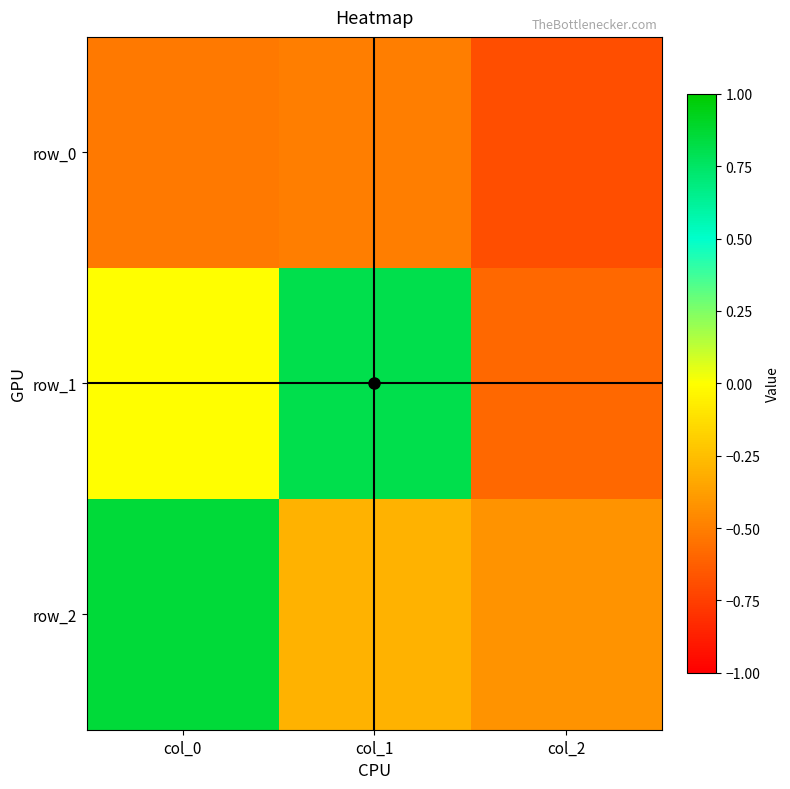

Which category has the highest value across all series?

col_0